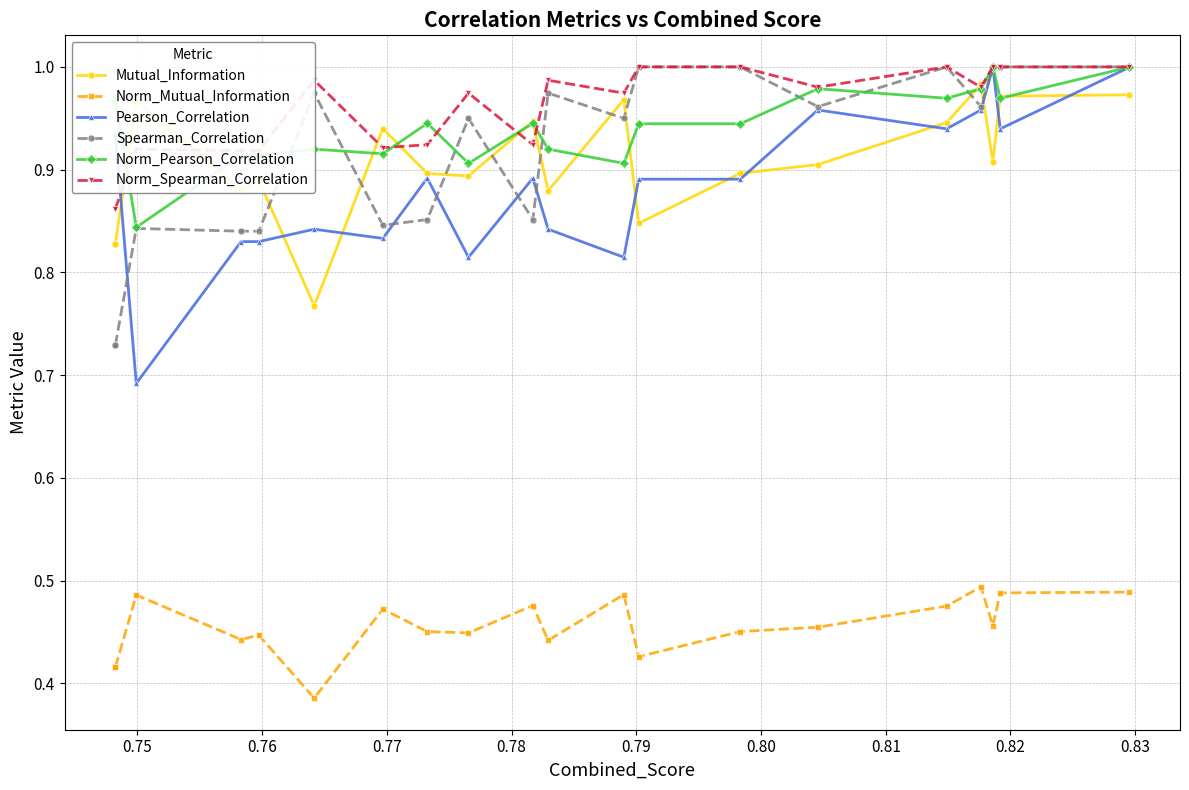

At how many categories does at least one series exceed 0?

20